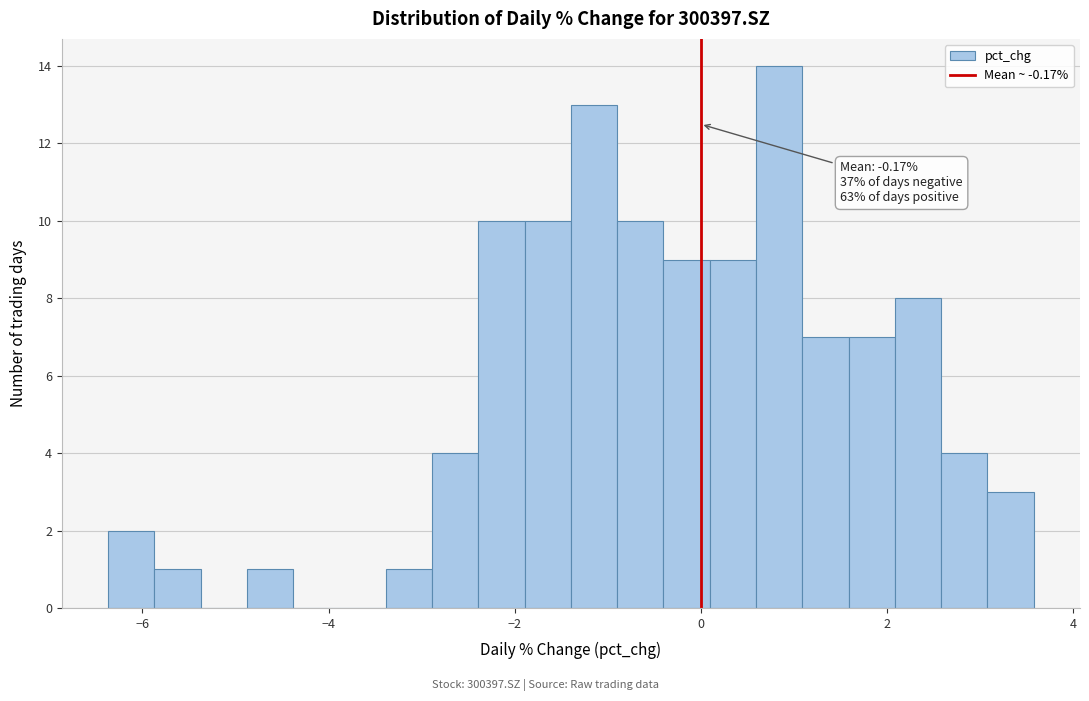

Around what value on the x-axis is the tallest bar? Give the approximate position of its centre, as read against the axis.

0.8